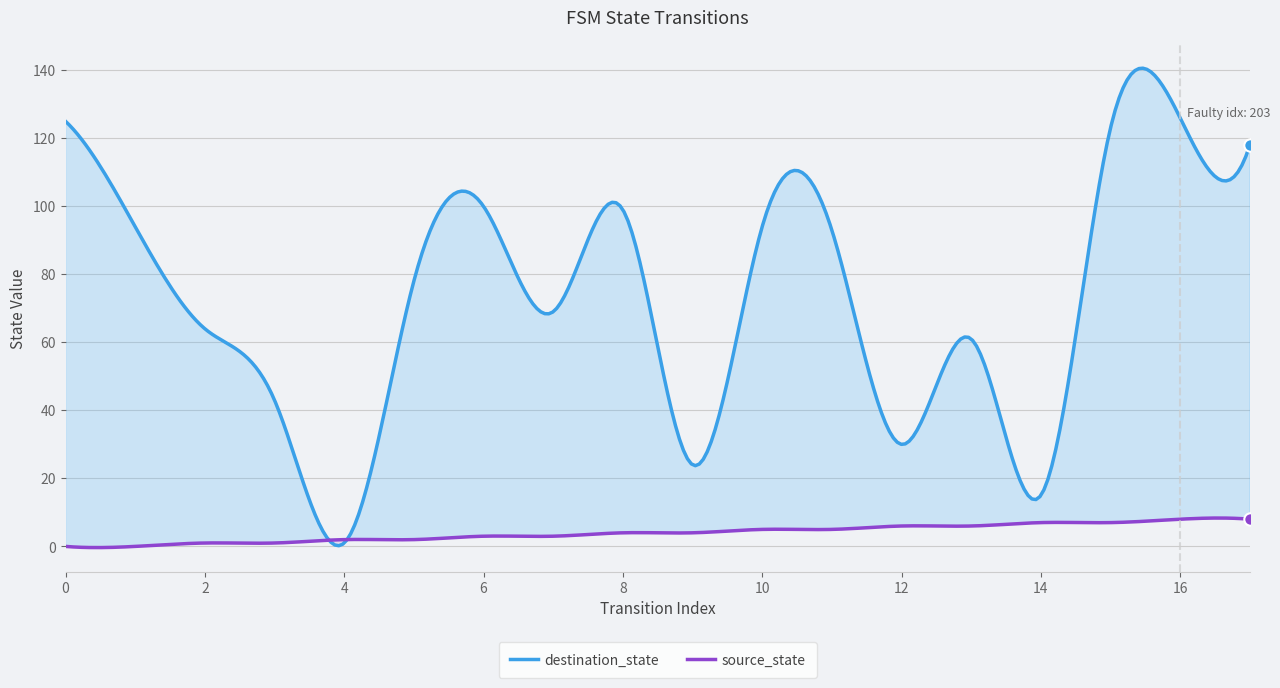

What are all the series names shown in the legend?

source_state, destination_state